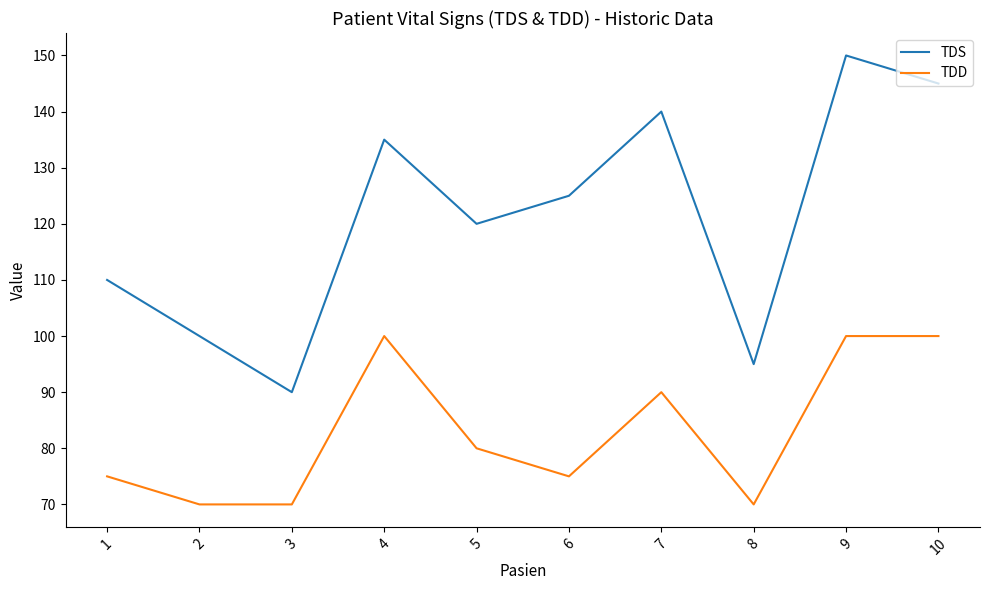

The value of TDD at 7 is 90. True or false?

True